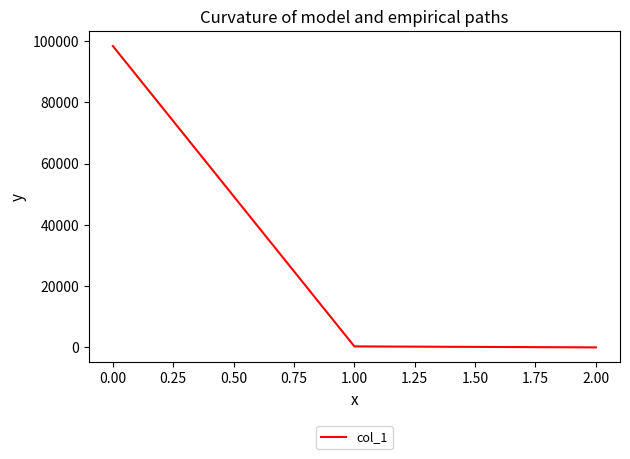

What is the smallest value displayed?

0.1